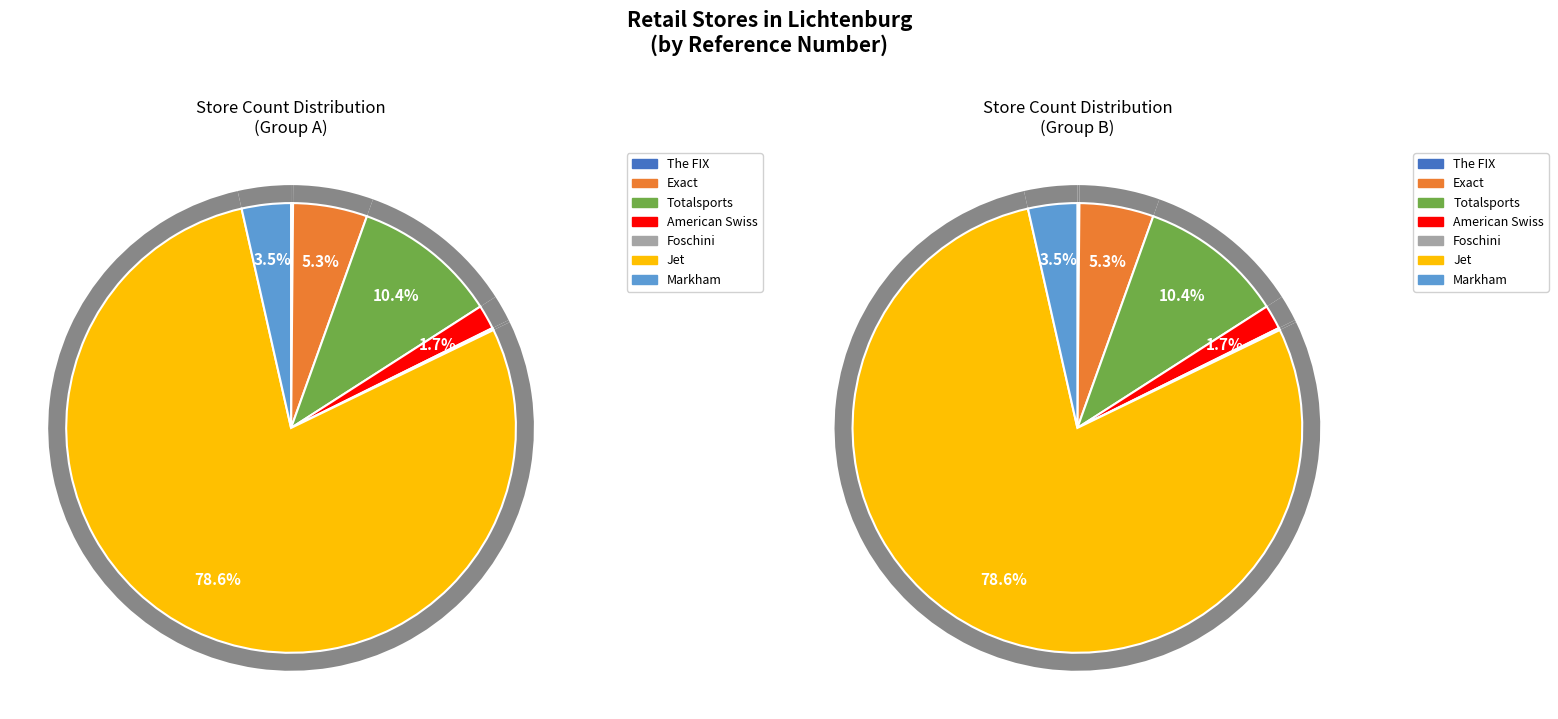

Which category accounts for the majority?

Jet